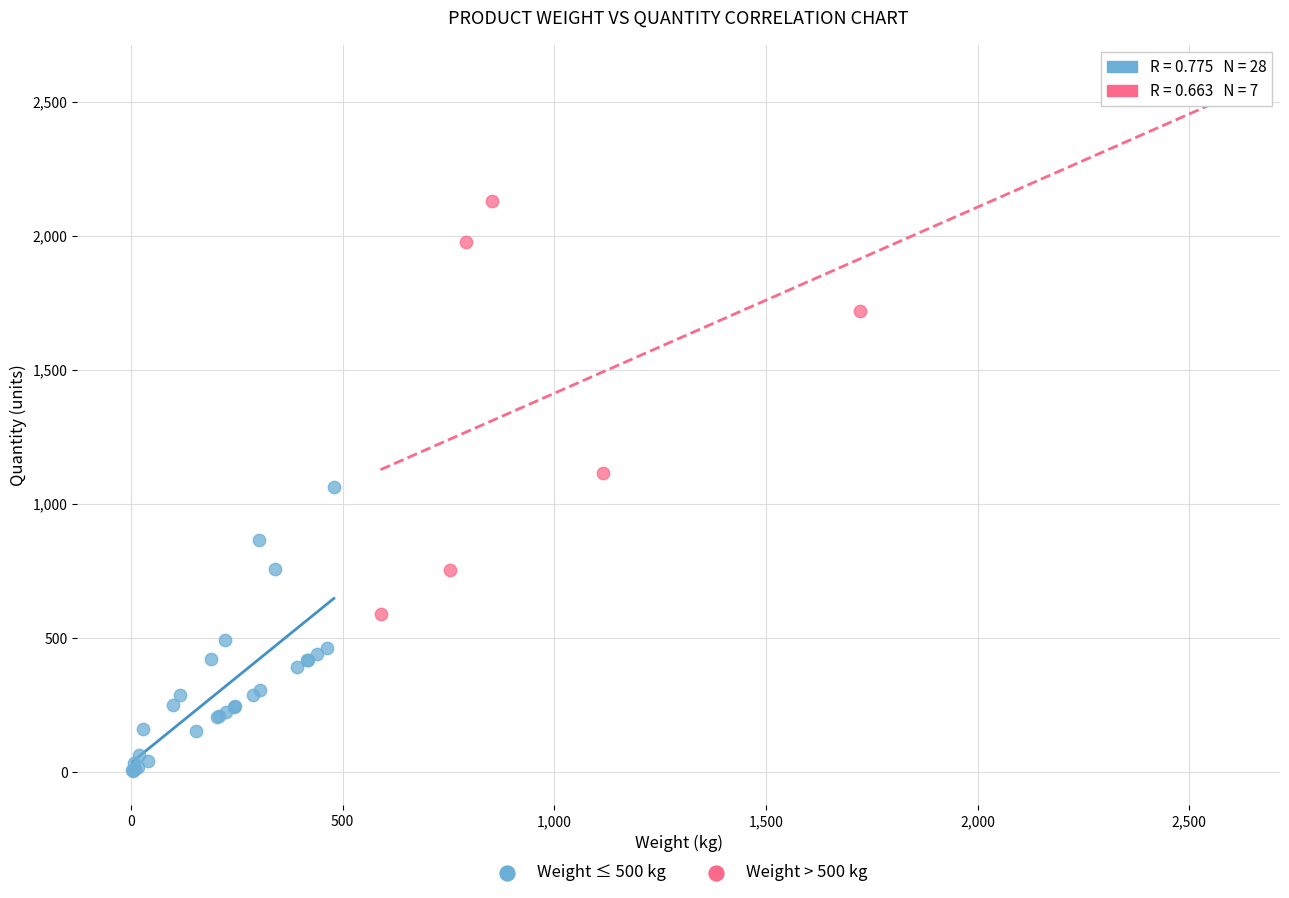

Which series reaches the maximum Y coordinate?

Weight > 500 kg